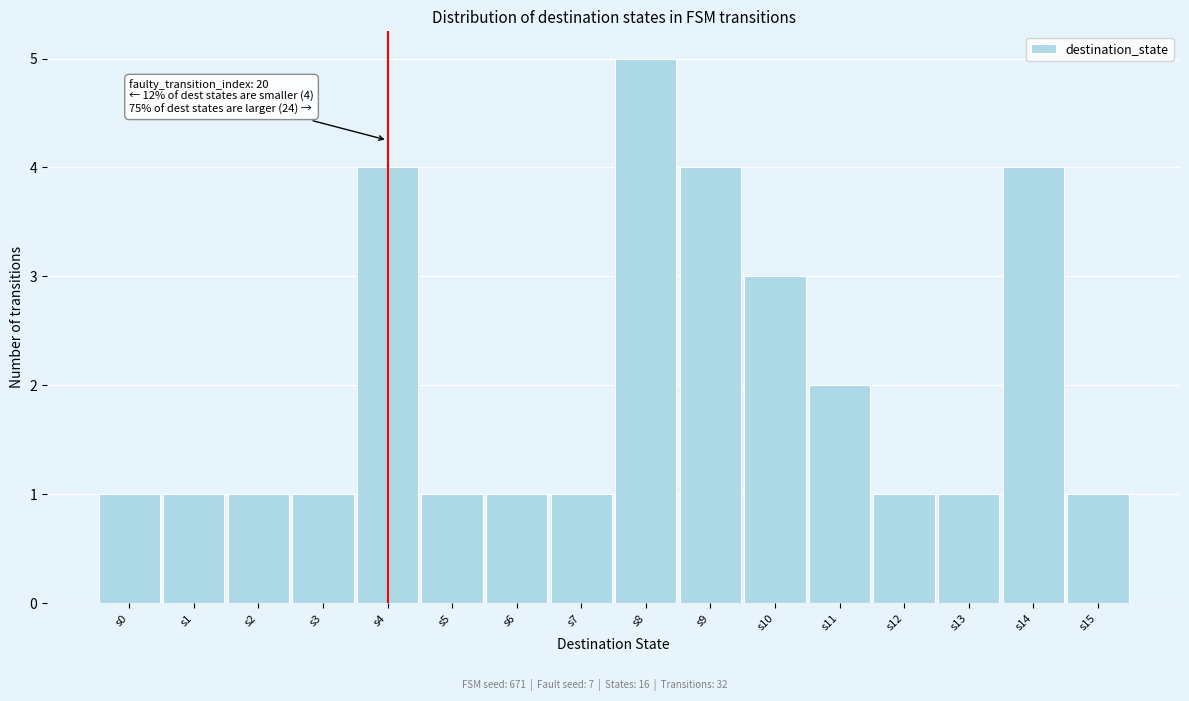

Over which range of the x-axis is the bar tallest?

7.5 to 8.5